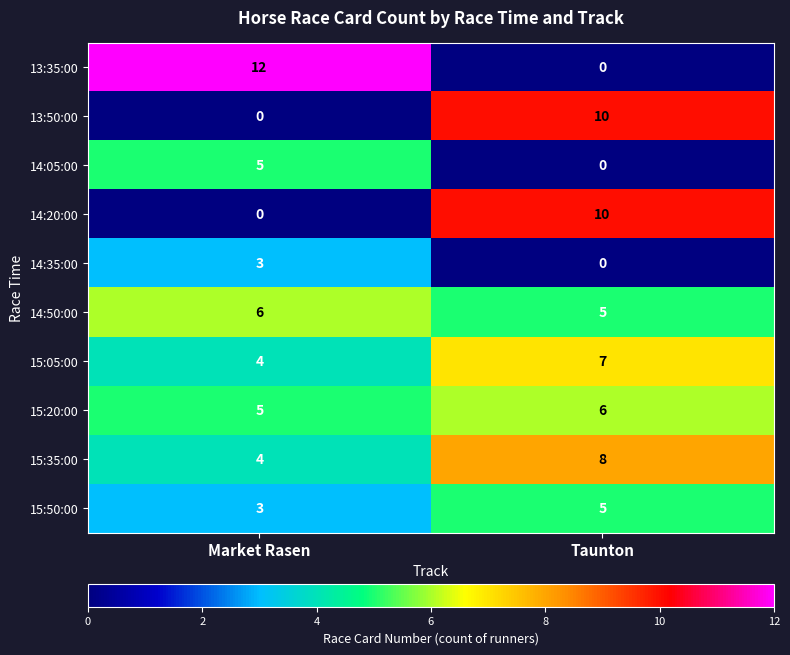

The 15:35:00 series shows 7 at Market Rasen. True or false?

False